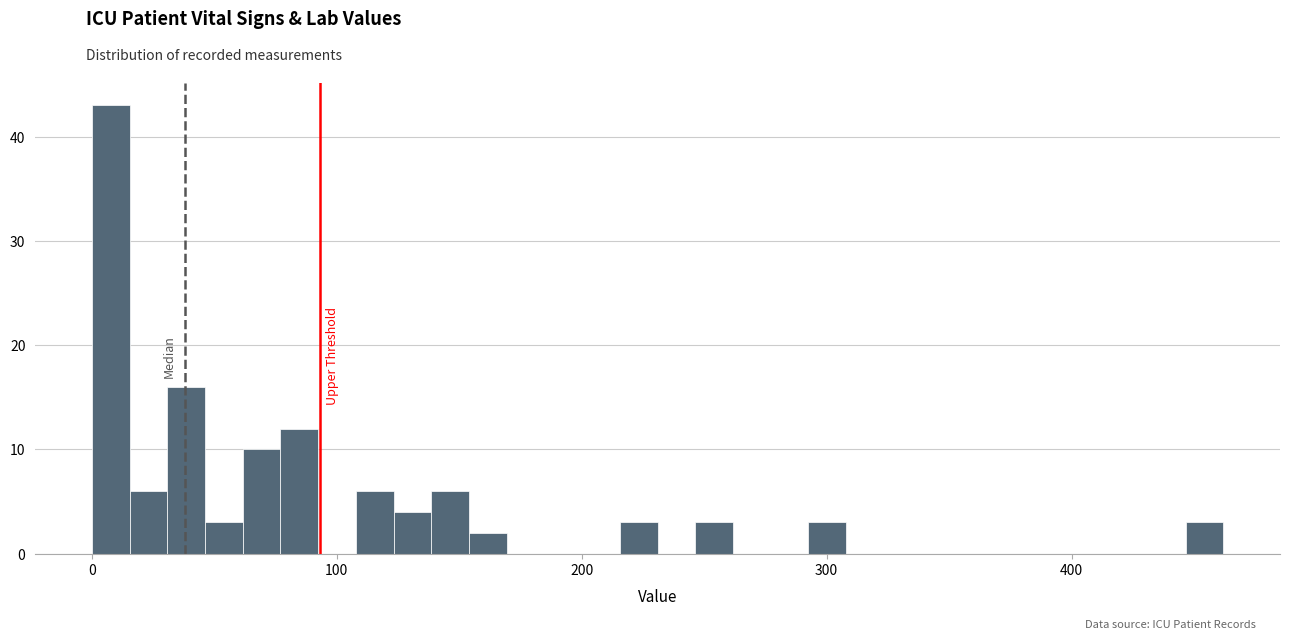

Read against the x-axis, roughly where is the centre of the tallest bar?

10